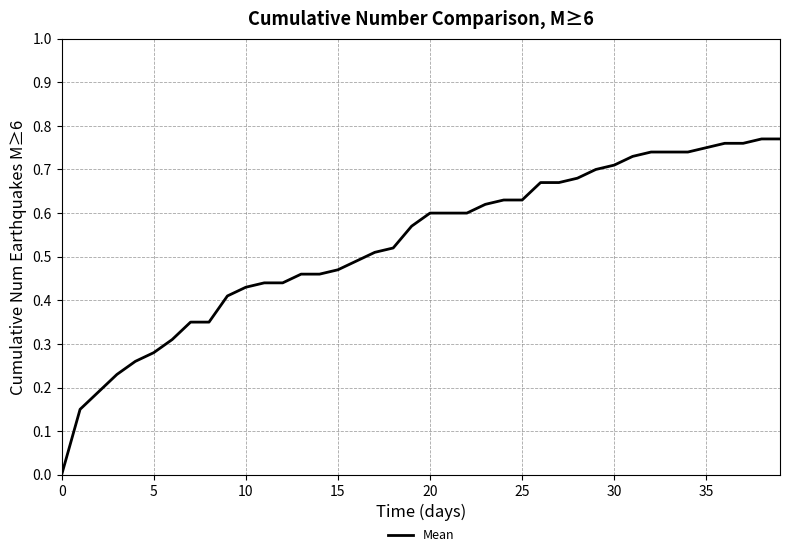

Does the chart display data point markers on the line(s)?

No